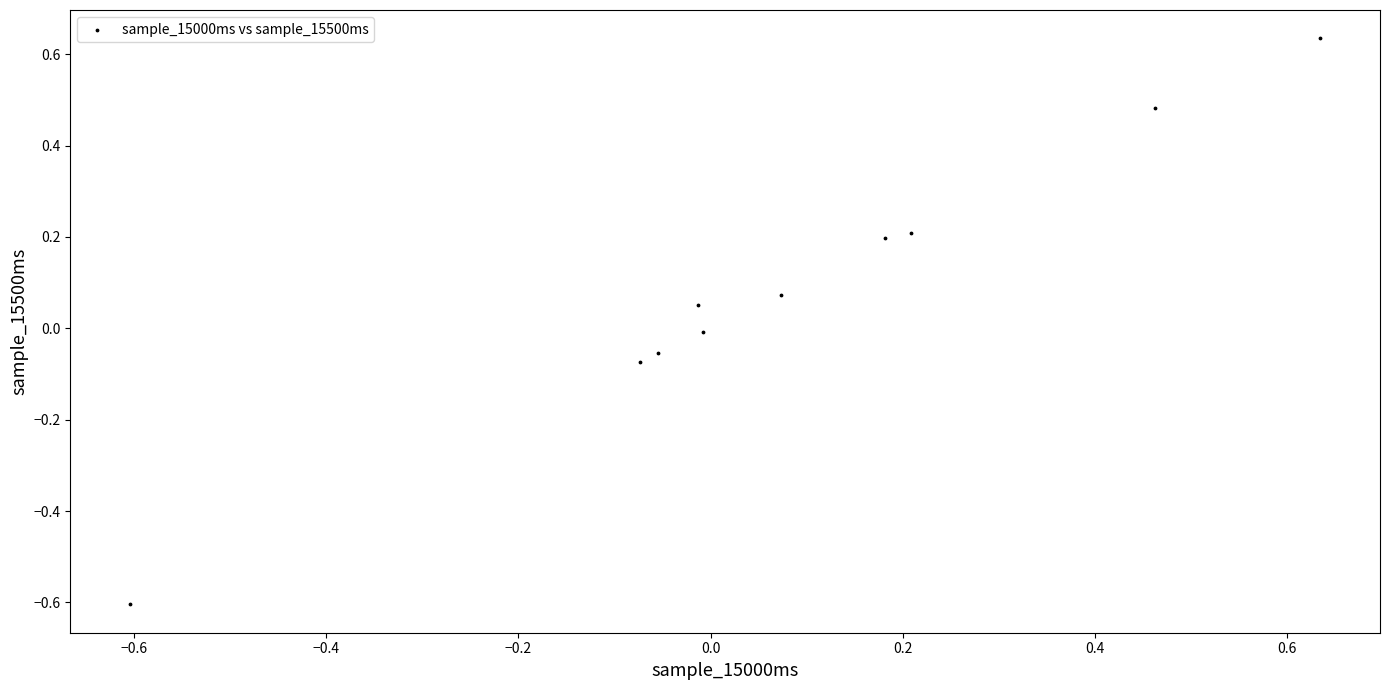

What is the range of X values (max minus min)?

1.2